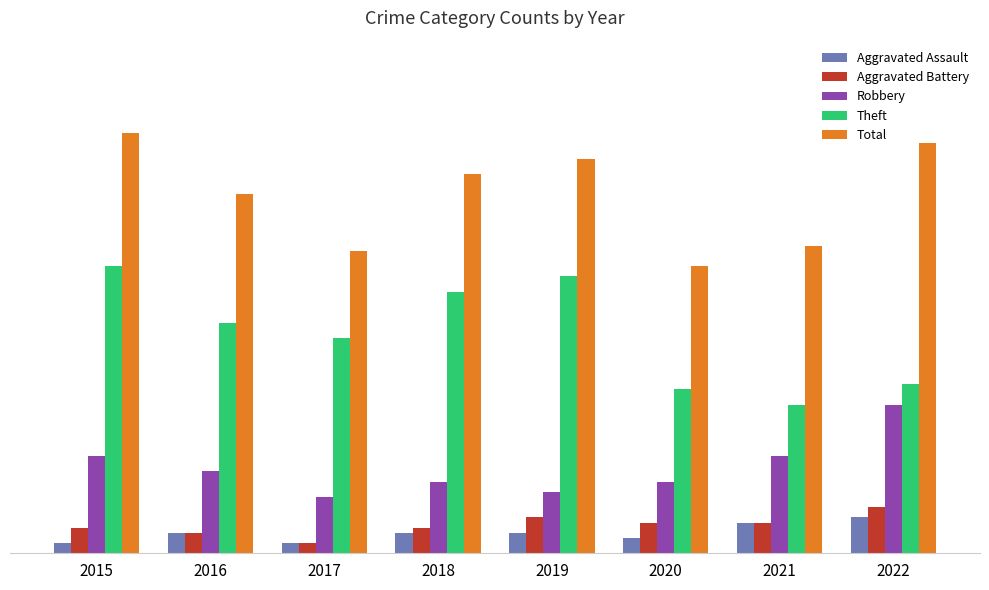

At which category is the sum across all series the highest?

2015